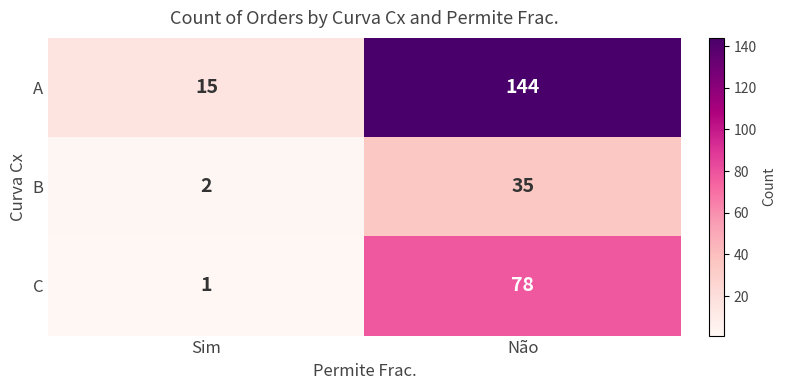

True or false: B has a value of 2 at Sim.

True